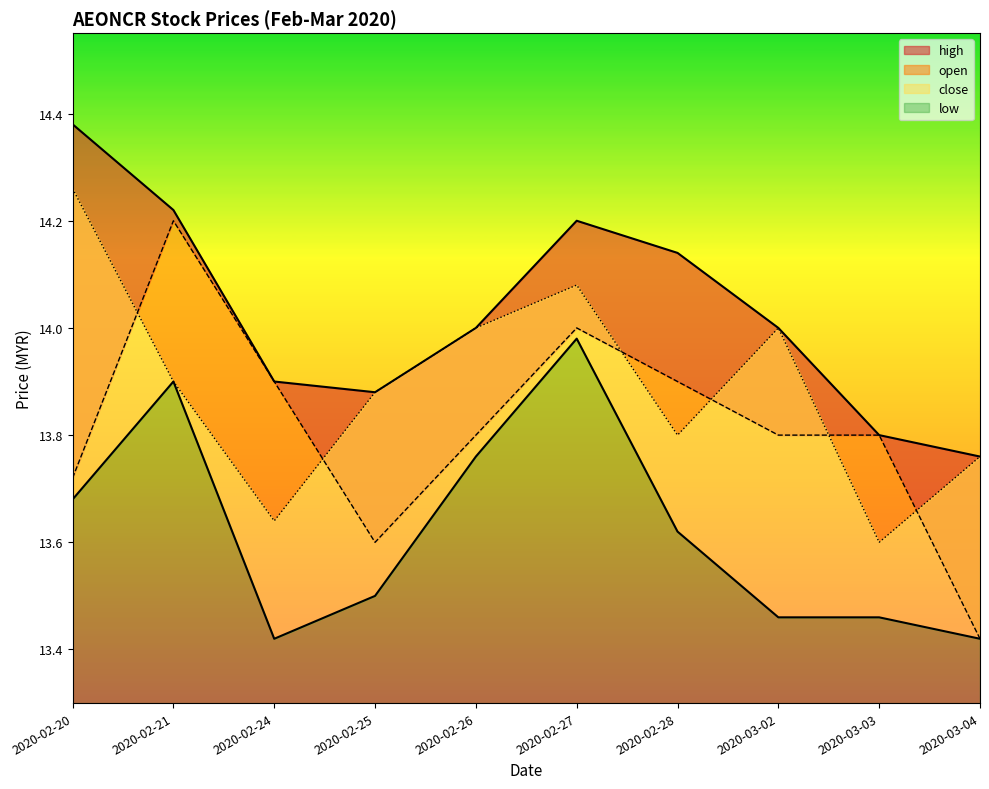

What is the spread (max minus min) of values at 2020-03-02?

0.5